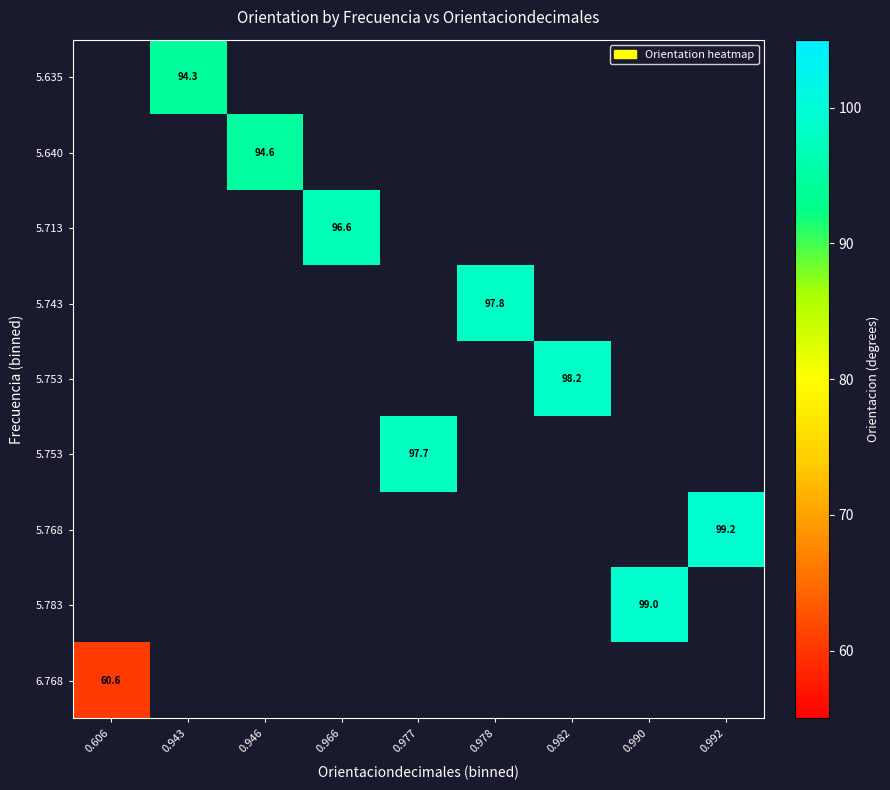

What is the smallest value displayed?

60.6